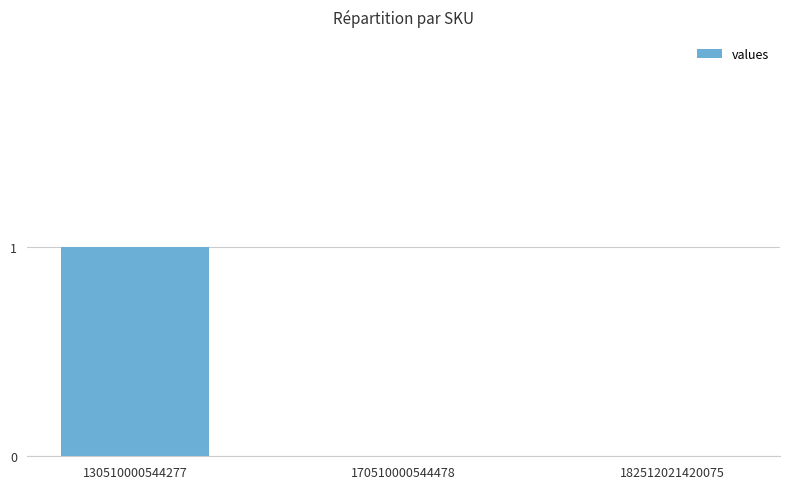

Between 182512021420075 and 130510000544277, which is larger?

130510000544277